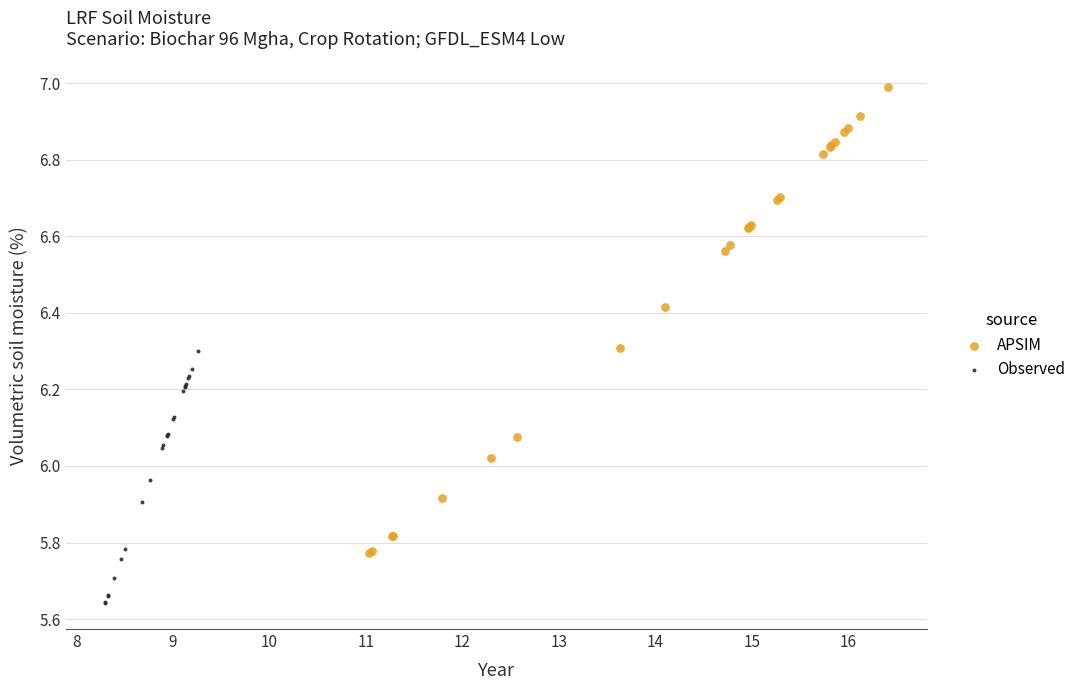

Which series contains the highest Y value?

APSIM